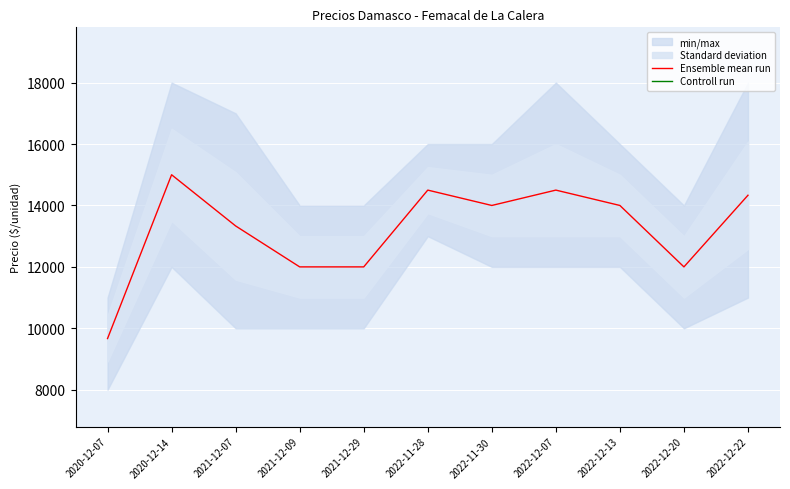

The value of Ensemble mean run at 2021-12-07 is 4797. True or false?

False